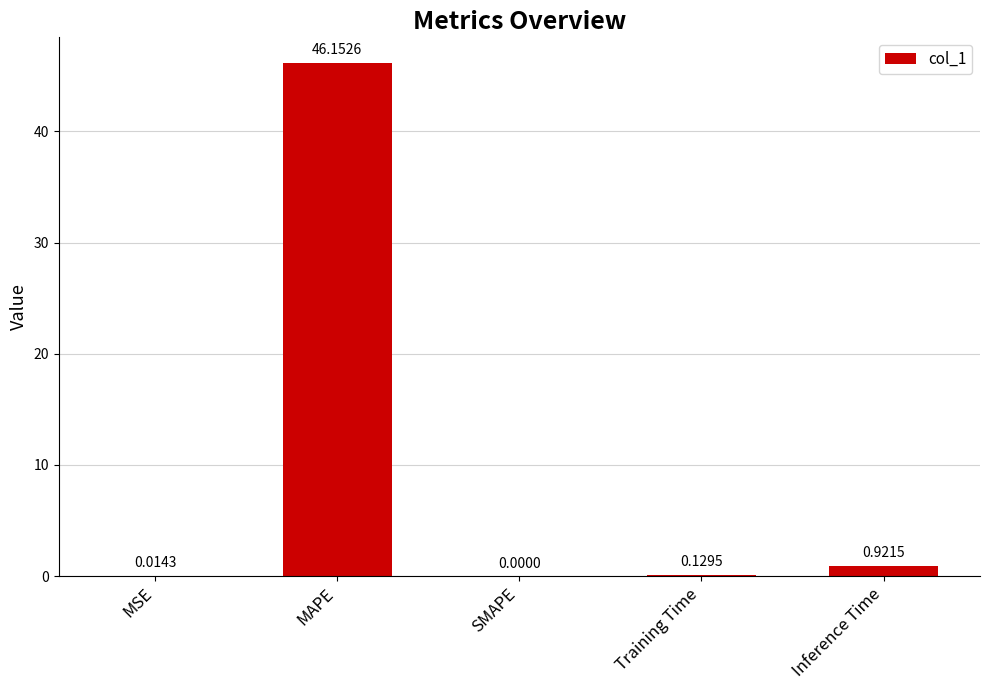

Are the bars horizontal?

No